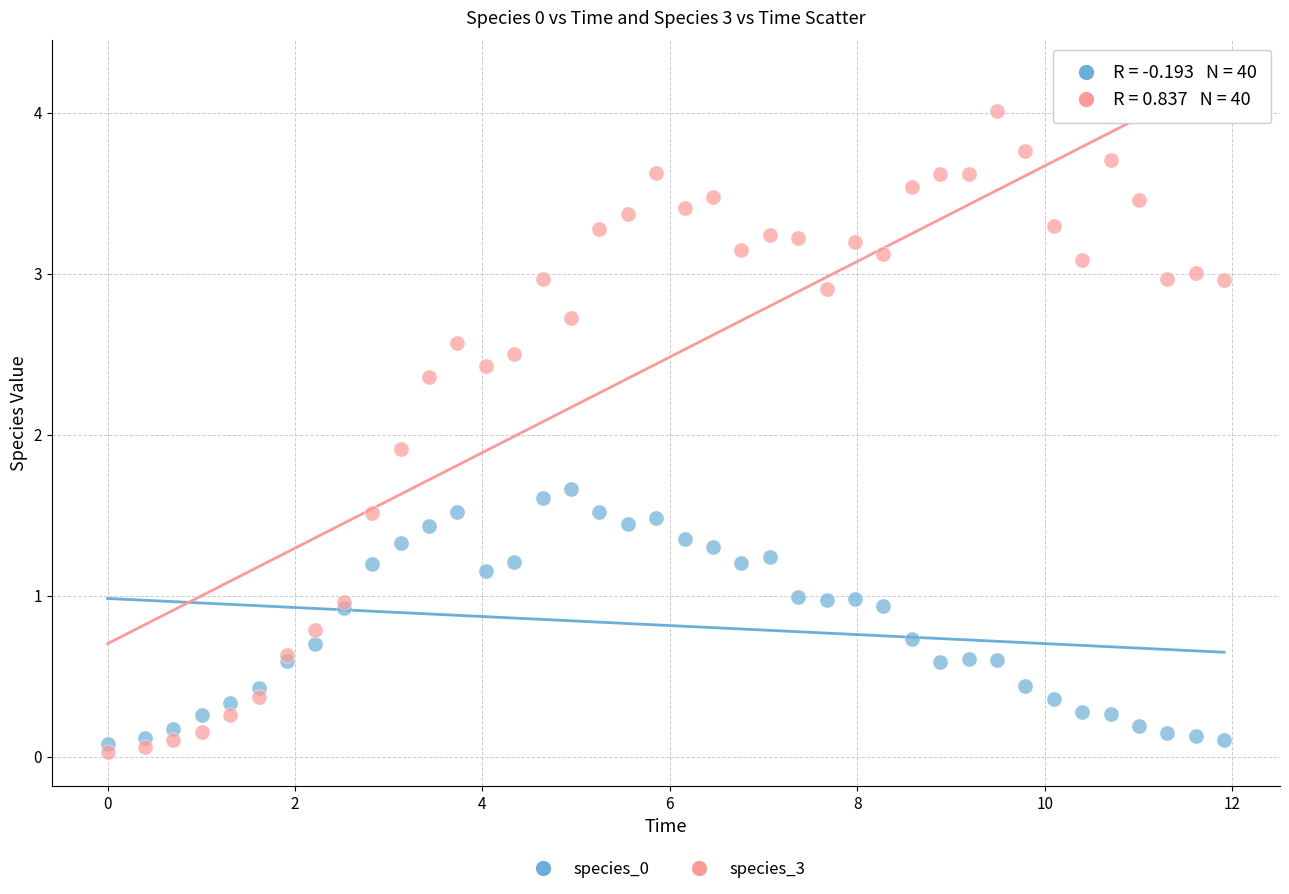

Across all series, what Y value is closest to 2?

1.9